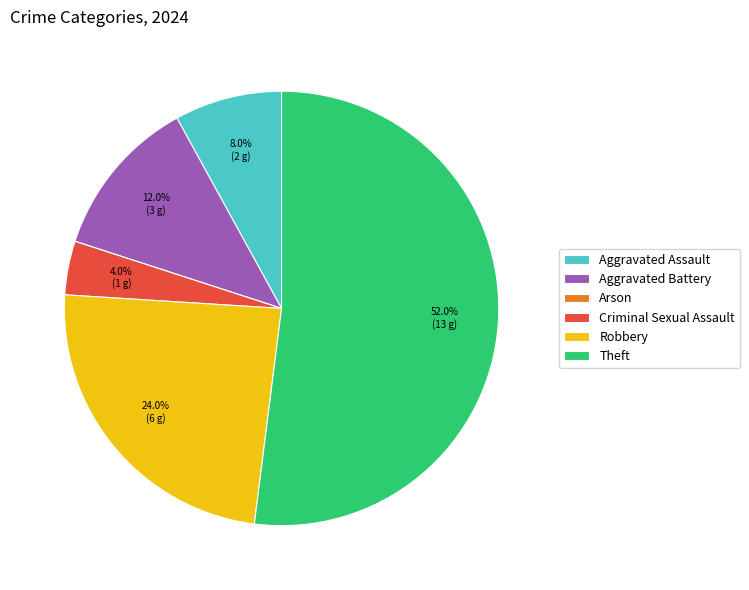

Approximately how many times larger is the value at Theft compared to Criminal Sexual Assault?

13.0